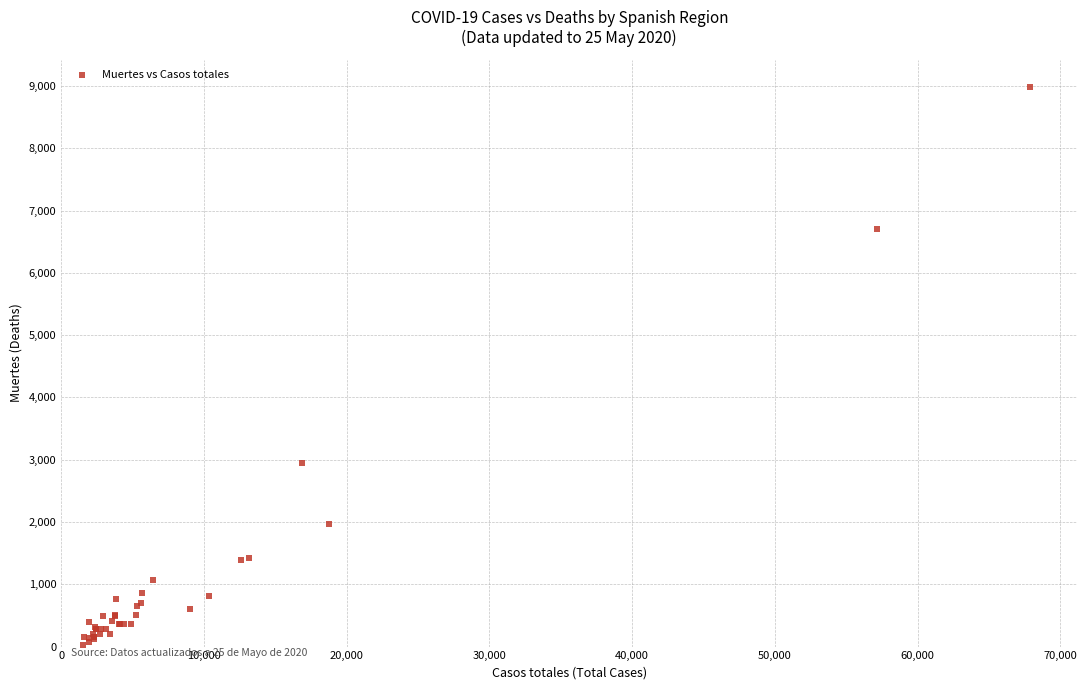

What Y value in the scatter plot is closest to 4503?

2940